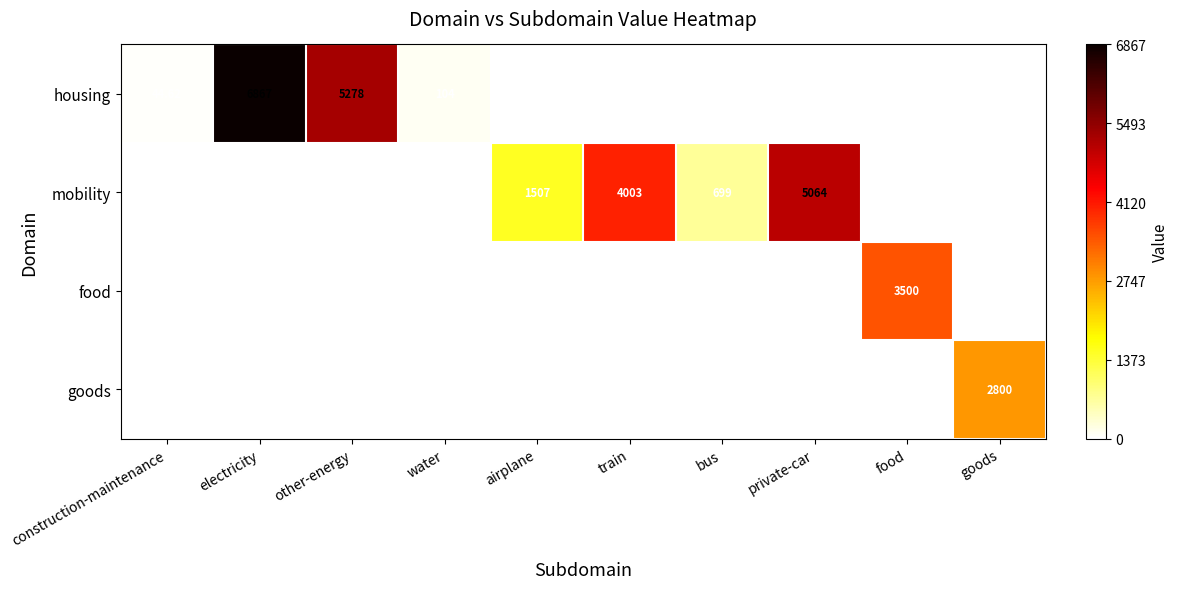

At how many categories does at least one series exceed 3634?

4